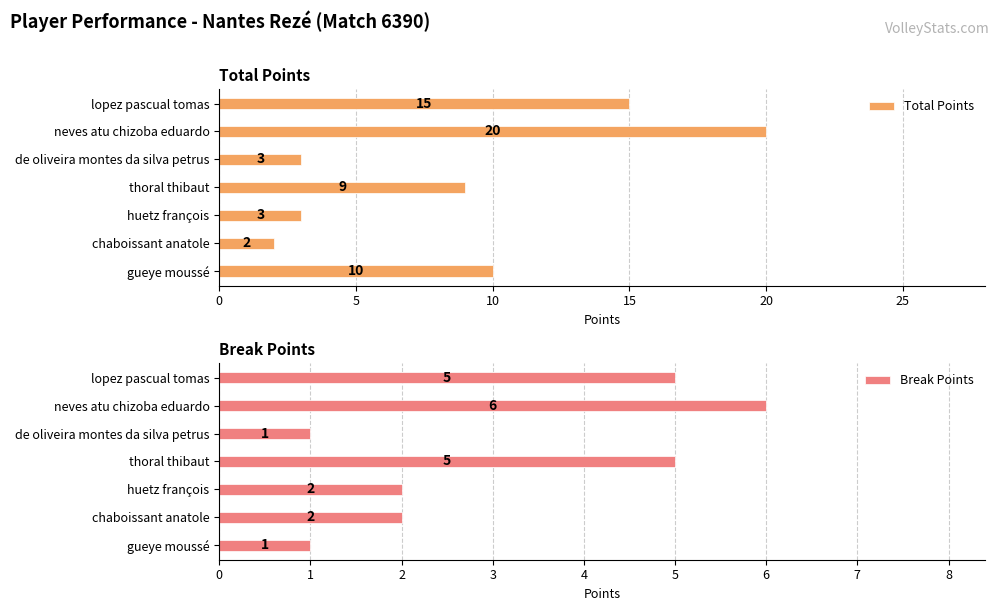

What is the difference between the maximum and second lowest values in the Break Points series?

5